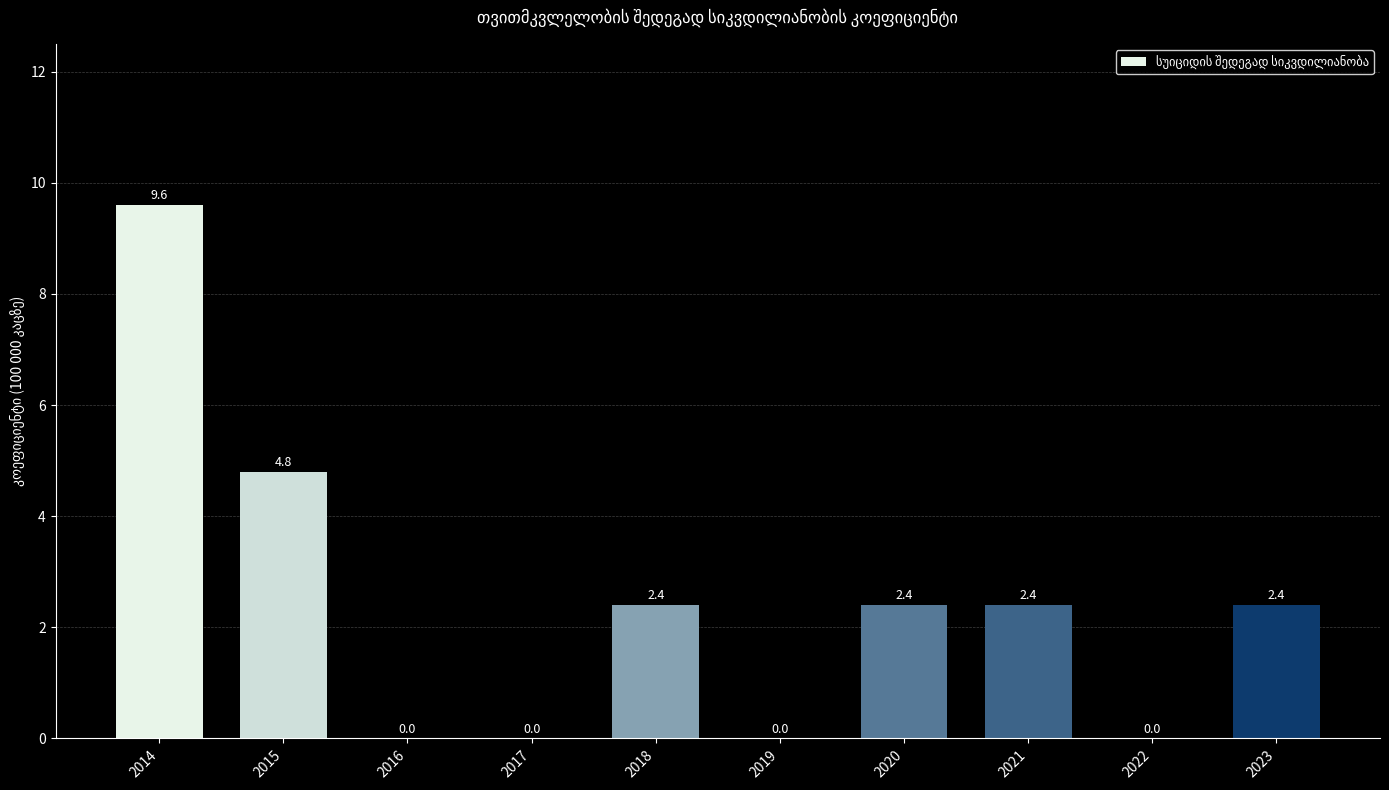

At which label is the value closest to 4?

2015